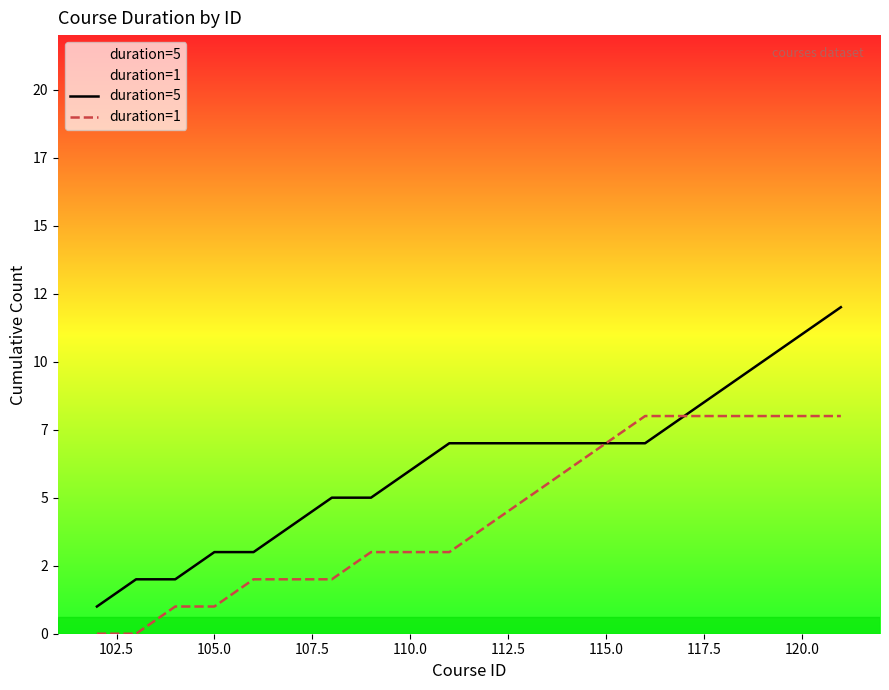

True or false: duration=5 has more than 0 points higher than both neighbors.

False